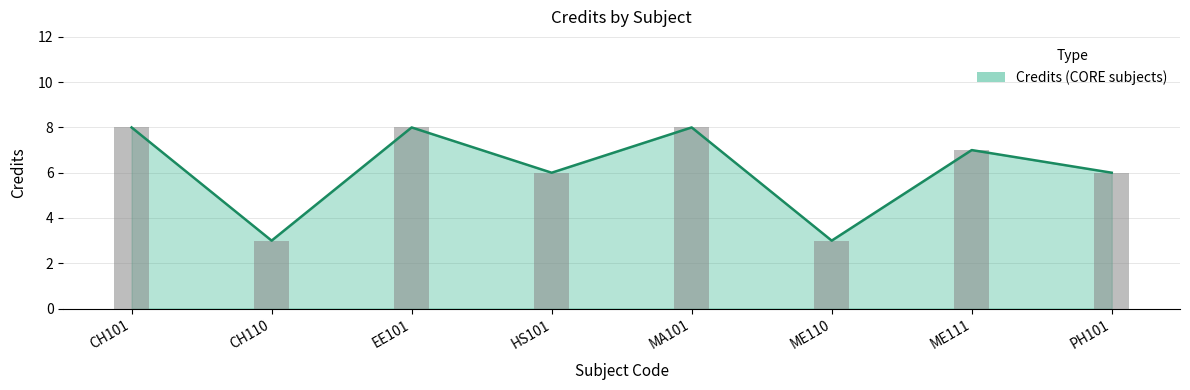

What is the difference between the values at CH110 and PH101?

3